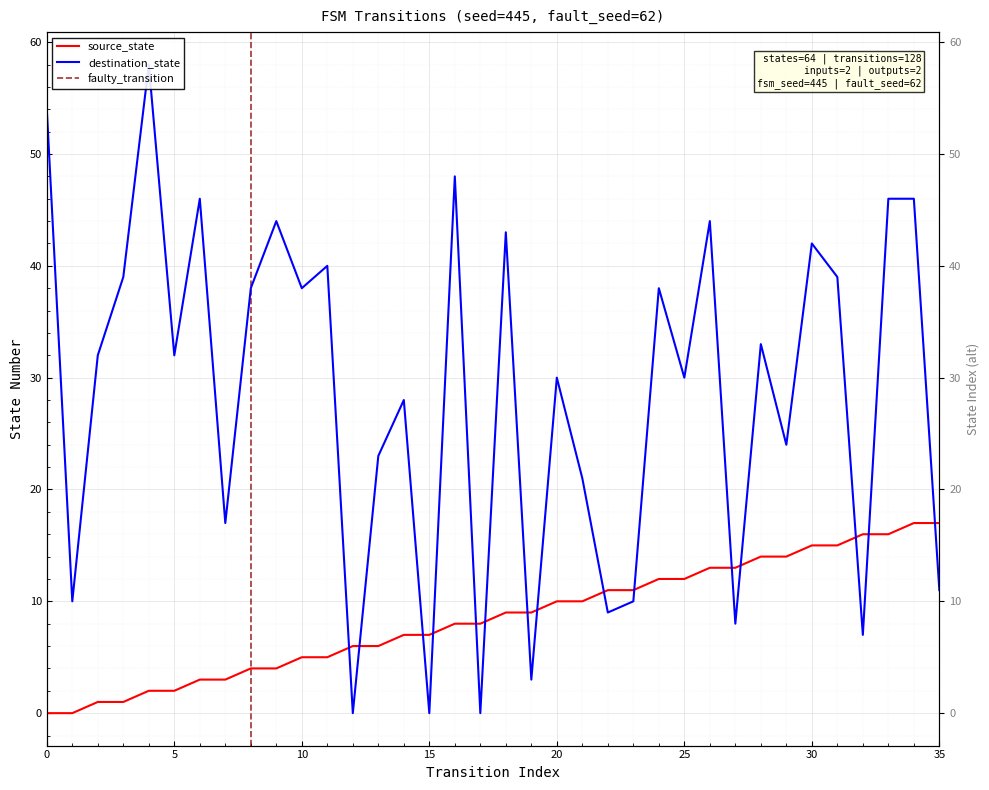

True or false: source_state has more than 2 points higher than both neighbors.

False